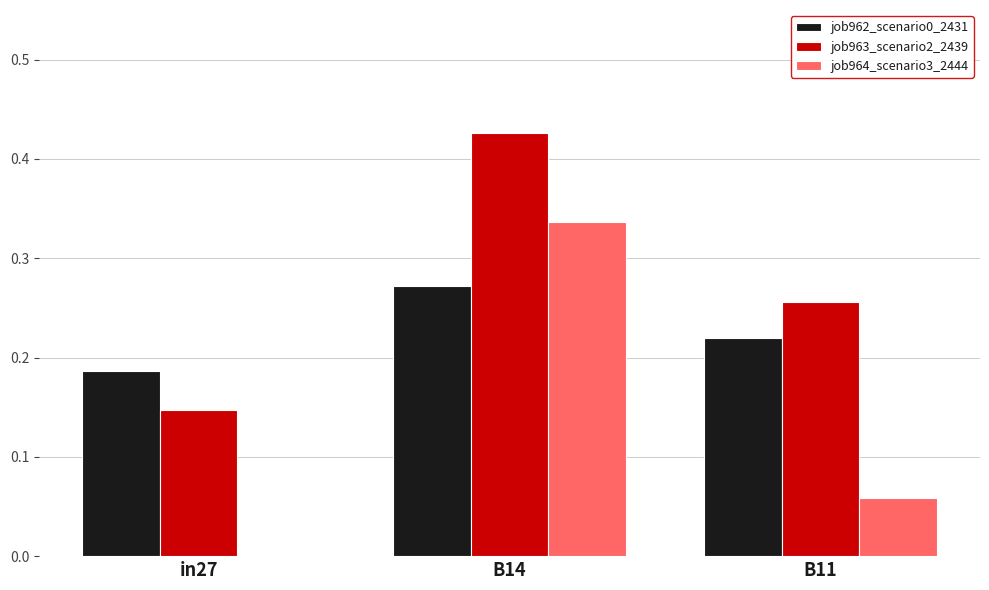

Which series changed the most between B14 and B11?

job964_scenario3_2444